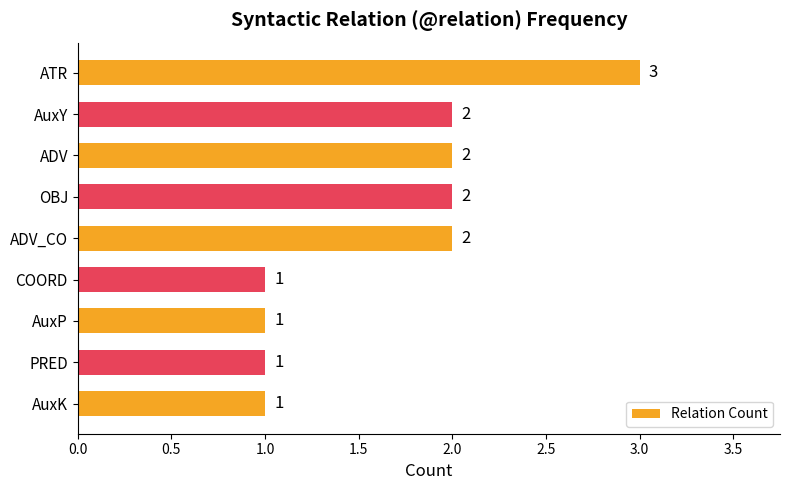

Reading bottom to top, list all the values displayed in this chart.

AuxK=1	PRED=1	AuxP=1	COORD=1	ADV_CO=2	OBJ=2	ADV=2	AuxY=2	ATR=3